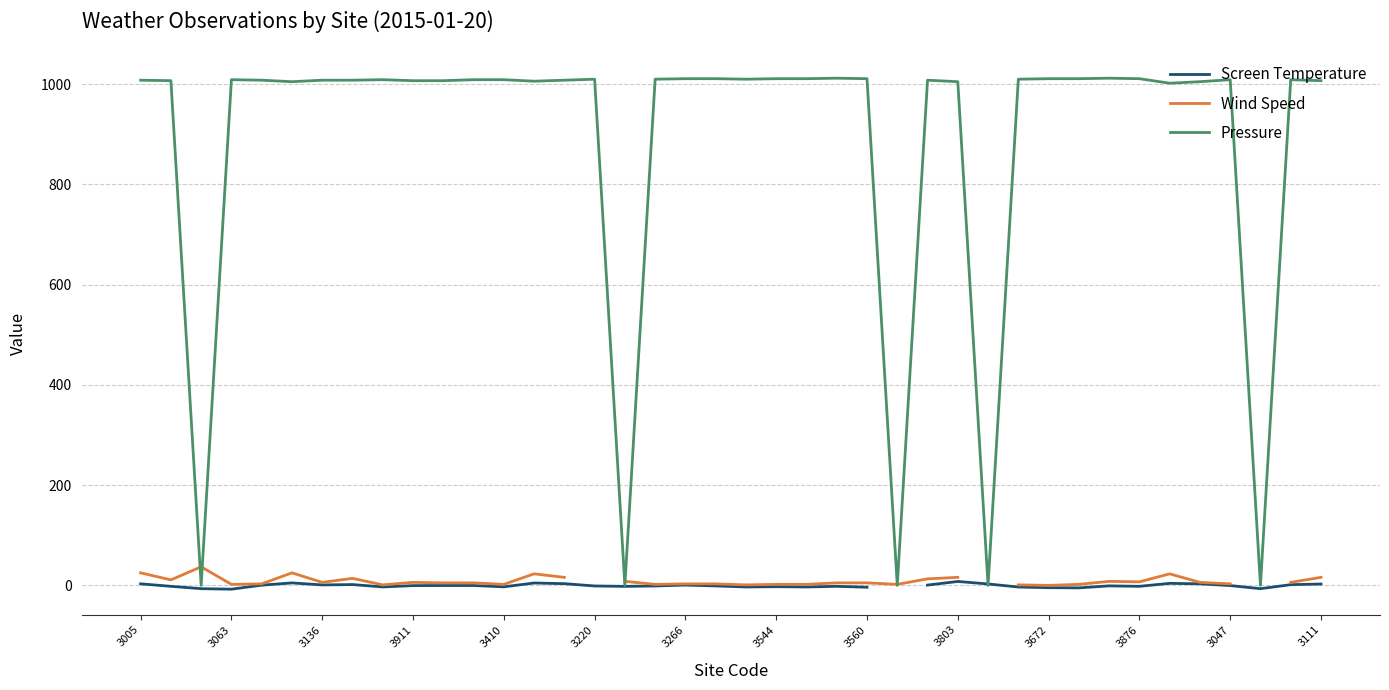

At 38, list the series in order from largest to smallest.

Pressure, Wind Speed, Screen Temperature